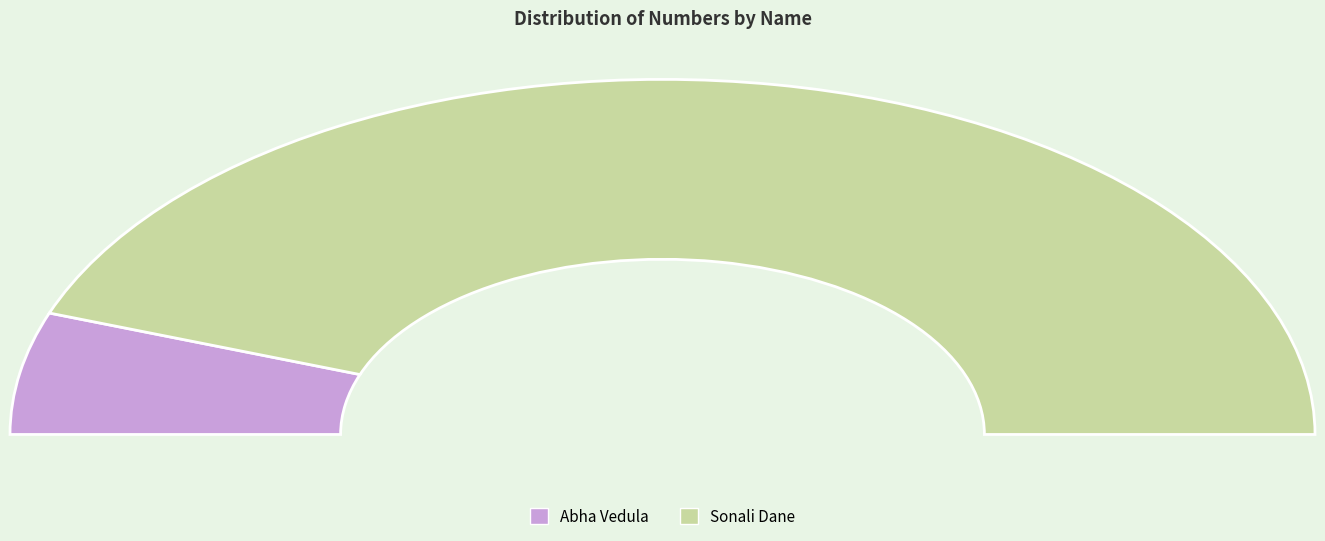

Which category has the smallest portion of the pie?

Abha Vedula